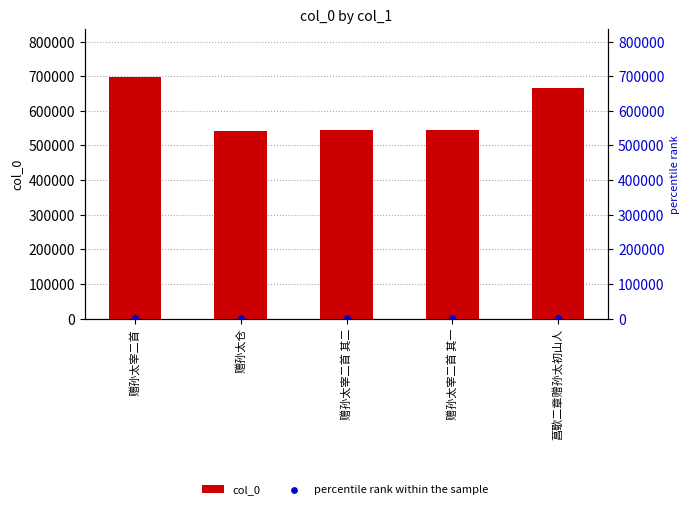

Which series has the largest total across all categories?

col_0